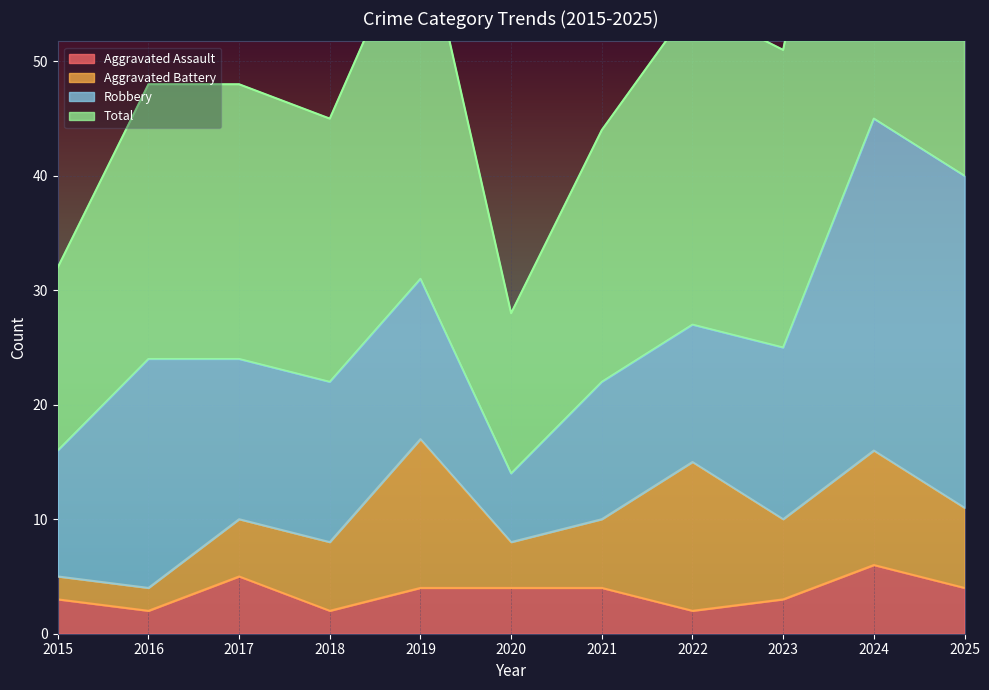

At how many categories does at least one series exceed 11?

11